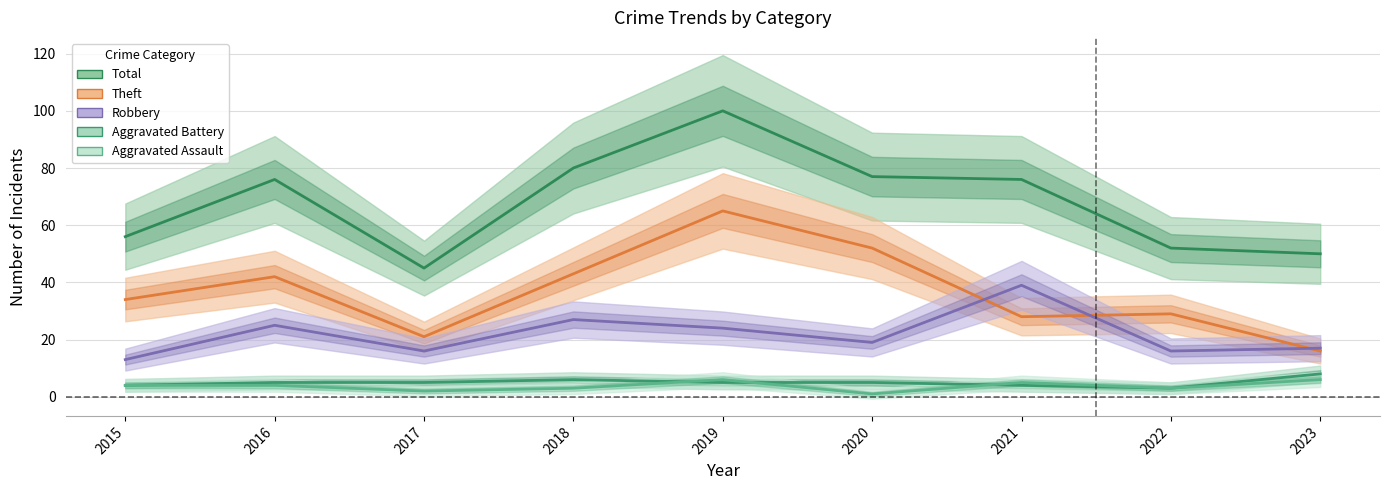

Is the value of Total at 2022 greater than the value of Aggravated Assault at 2017?

Yes